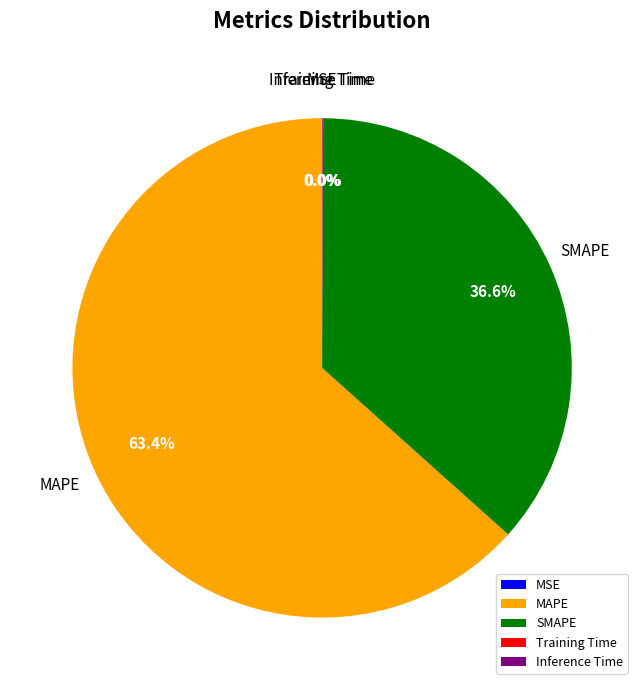

Which category has the biggest portion of the pie?

MAPE